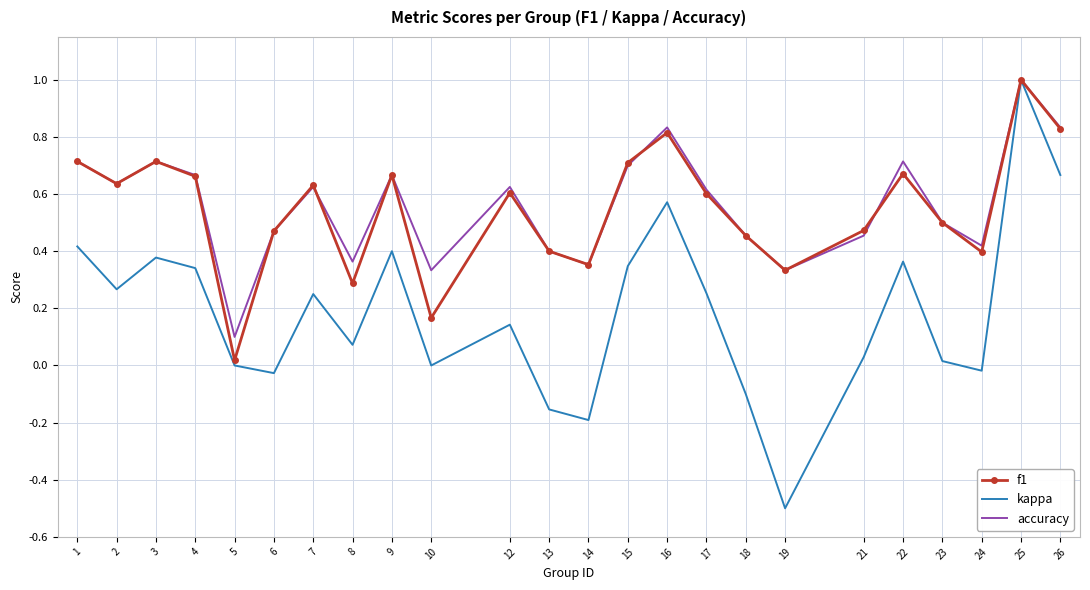

At which category does kappa reach its first local peak?

3